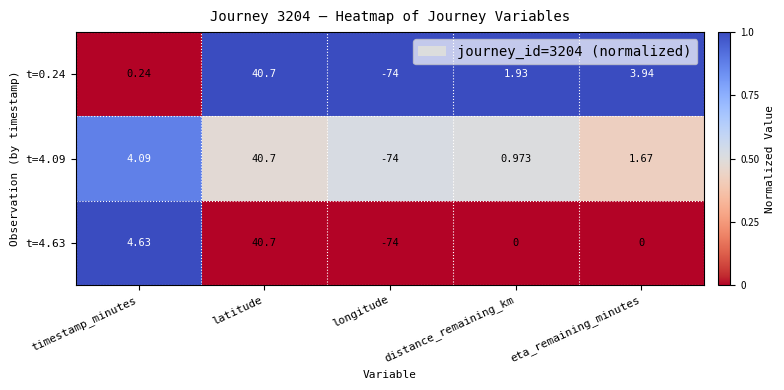

Between timestamp_minutes and eta_remaining_minutes, which series saw the biggest shift?

t=4.63